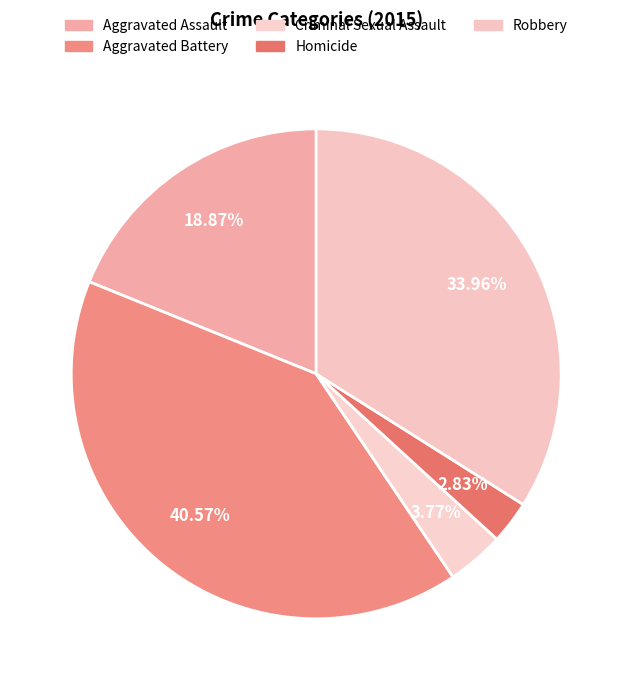

Which slice is the smallest?

Homicide